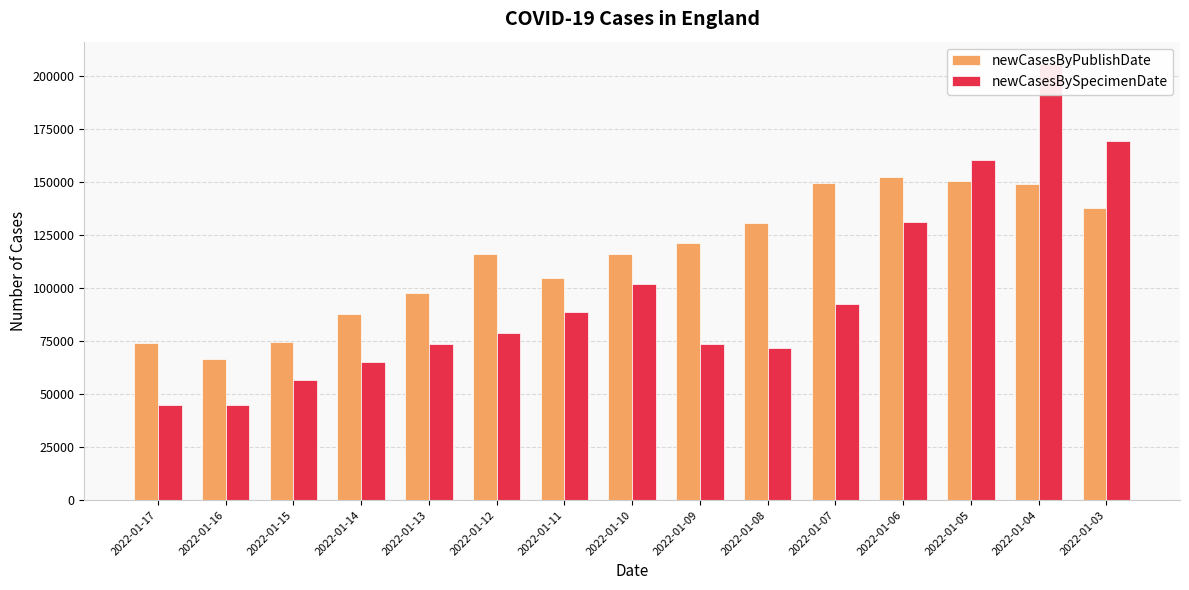

What is the approximate value of newCasesBySpecimenDate at 2022-01-11?

88843